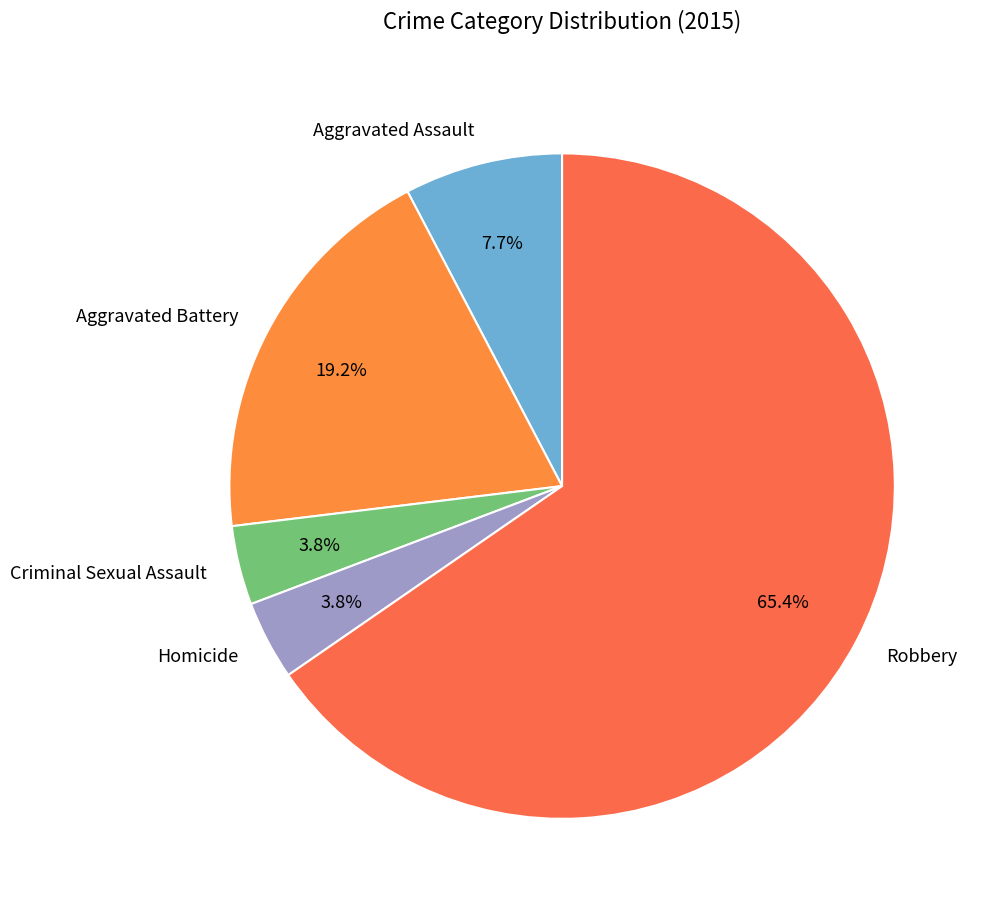

Do Aggravated Battery and Homicide together represent more than half of the pie?

No